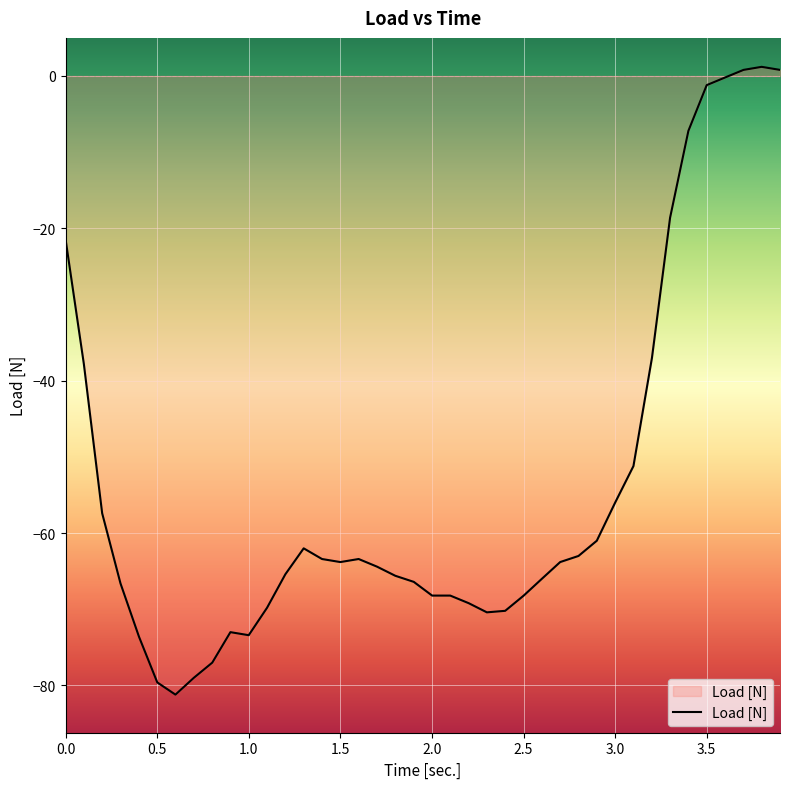

What is the difference between the maximum and minimum values?

82.4